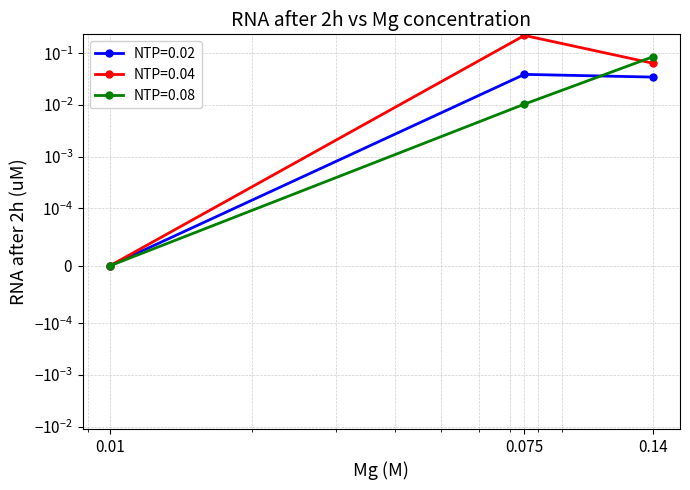

Which series has the widest spread of values?

NTP=0.04